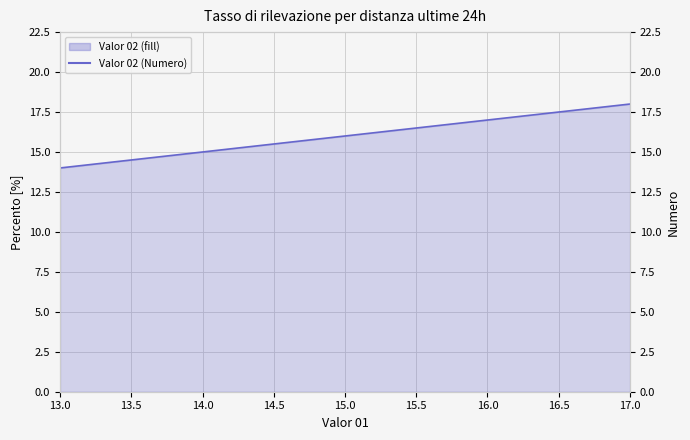

List the series in order of their peak value, lowest first.

Valor 02, Valor 02 (Numero)